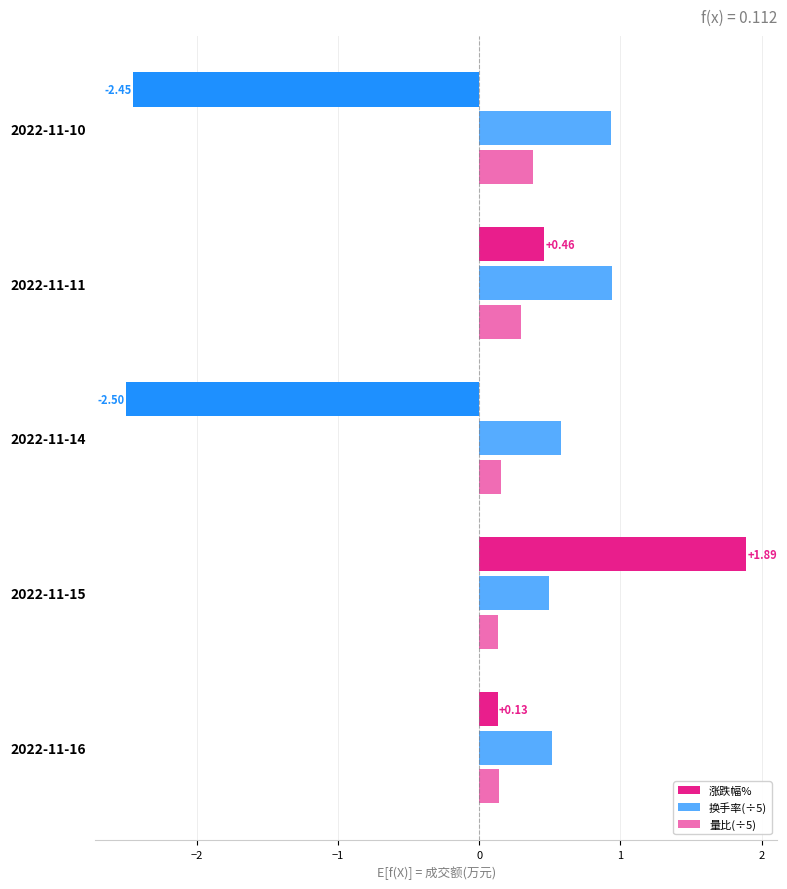

What is the value of the 换手率(÷5) bar at the 5th from the left?

0.9